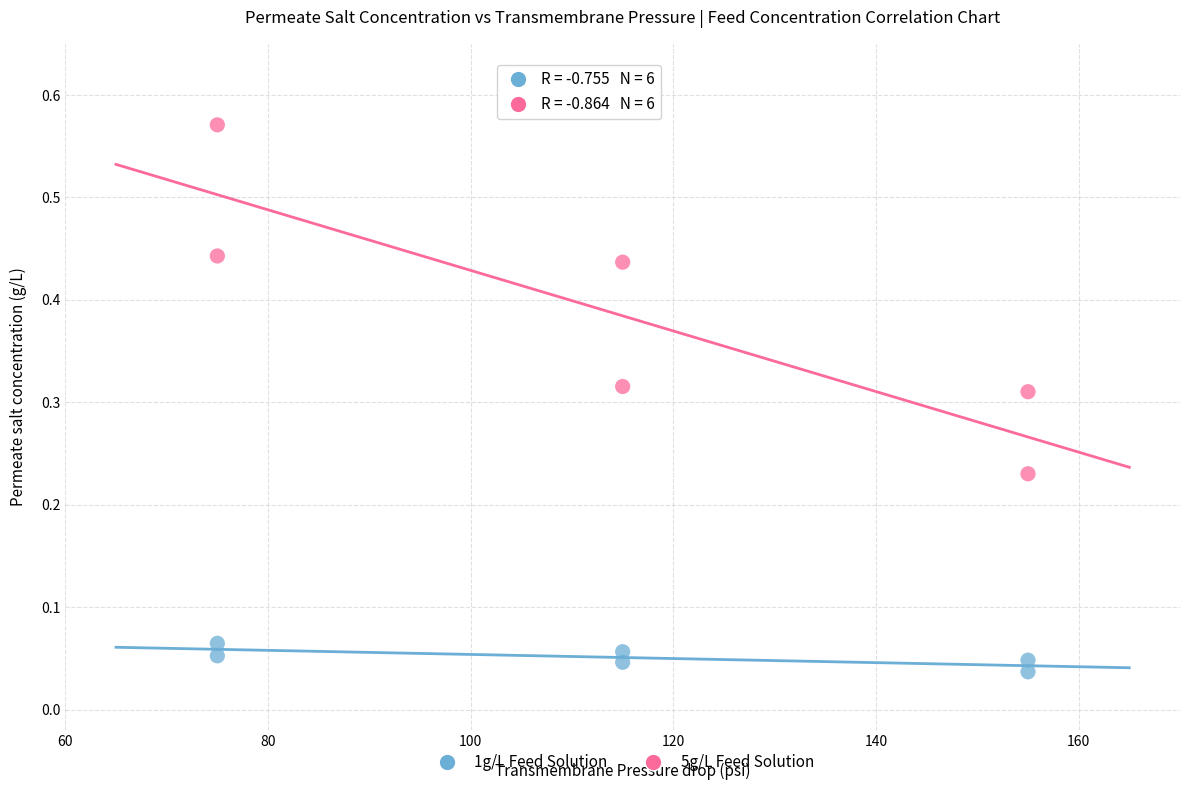

Across all data points, what is the range of Y values (max minus min)?

0.5